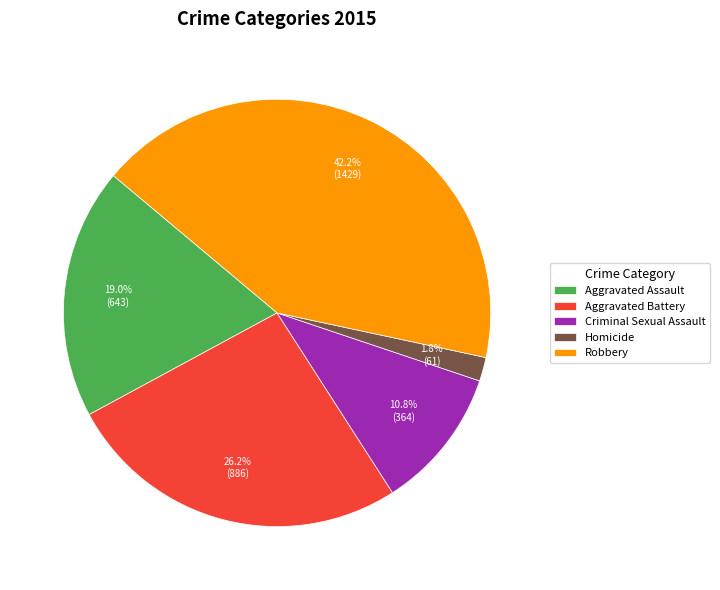

The Criminal Sexual Assault slice represents 17% of the pie. True or false?

False